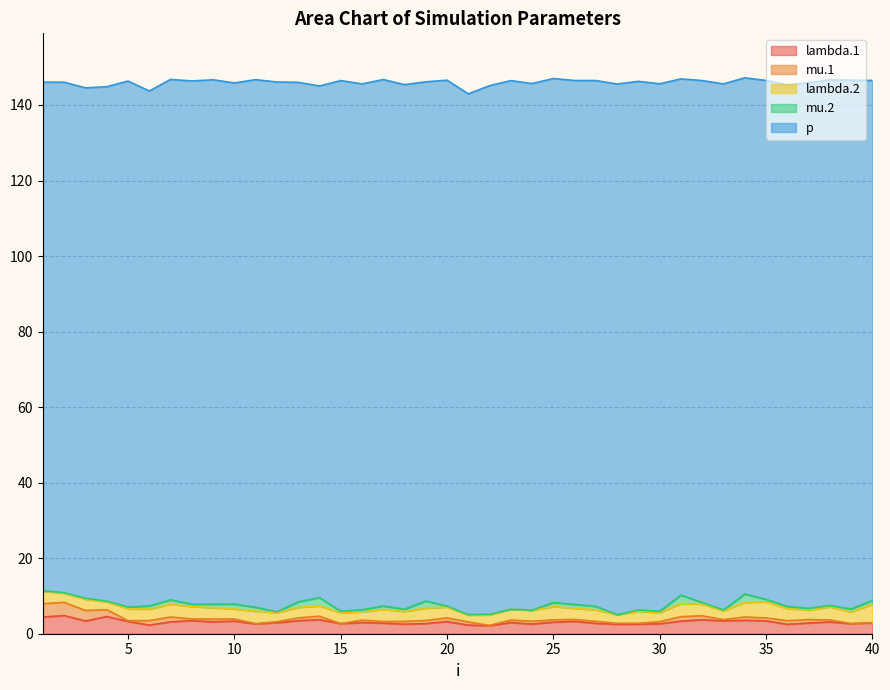

At which label does lambda.1 reach its minimum?

22